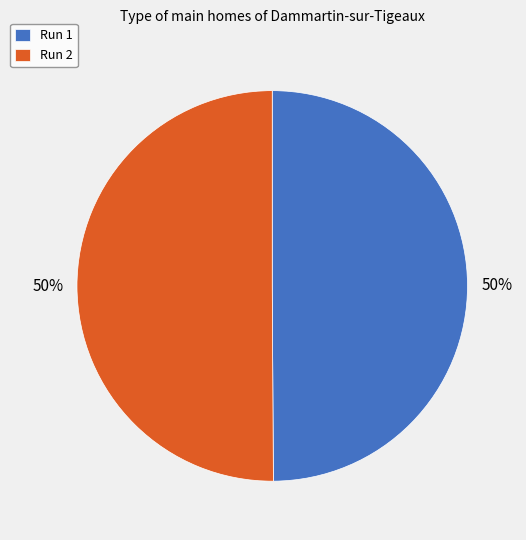

The Run 2 slice represents 62% of the pie. True or false?

False